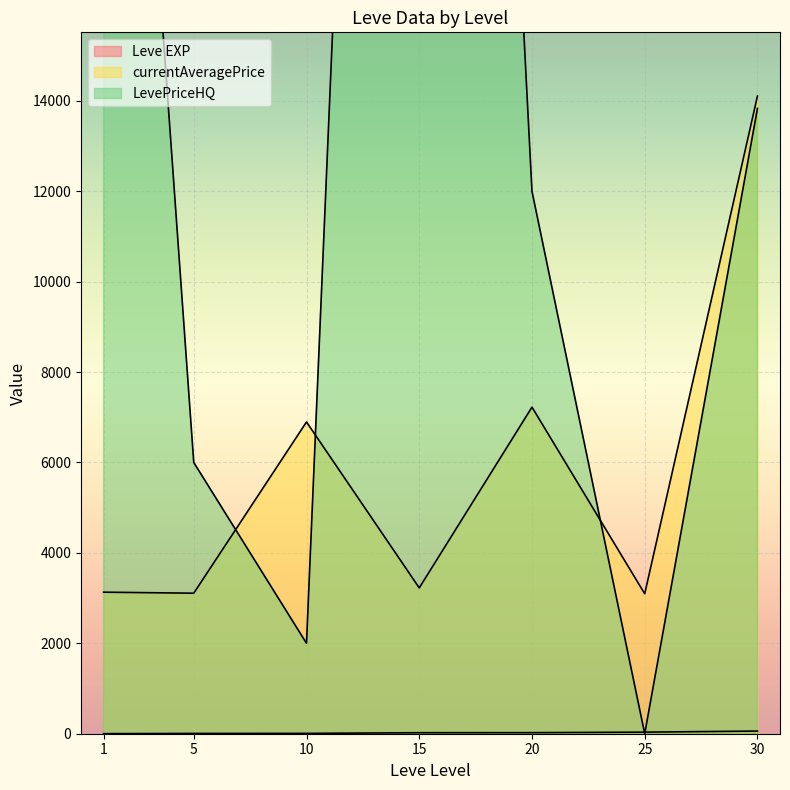

At how many categories does at least one series exceed 17921?

7